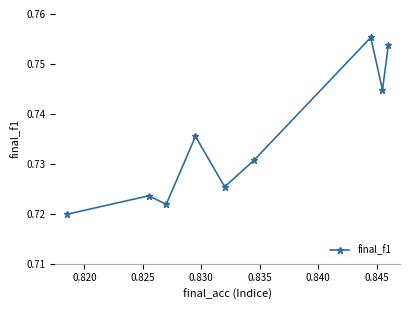

How many lines are shown in the chart?

1